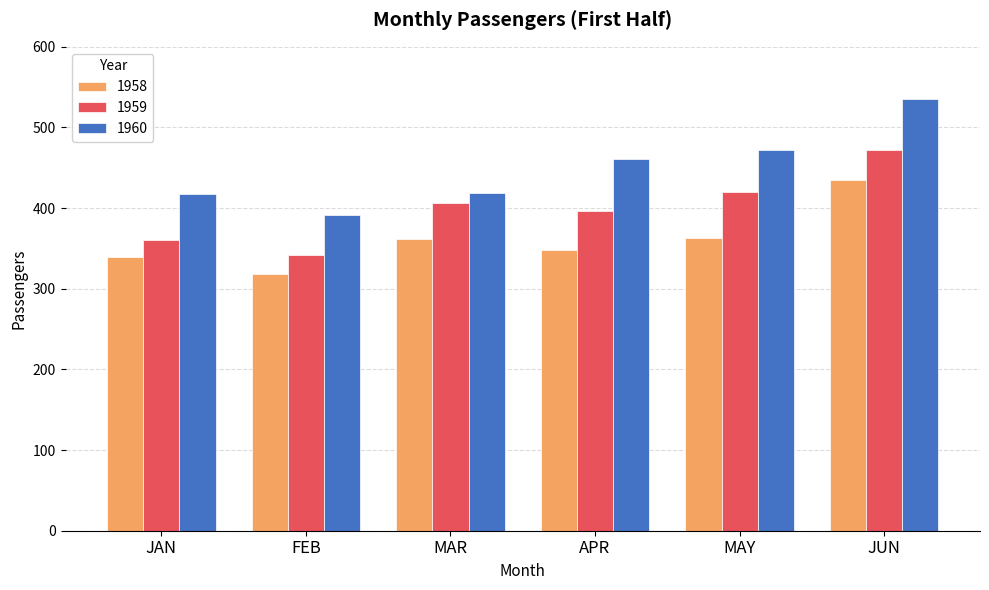

Which category has the lowest value in the 1958 series?

FEB